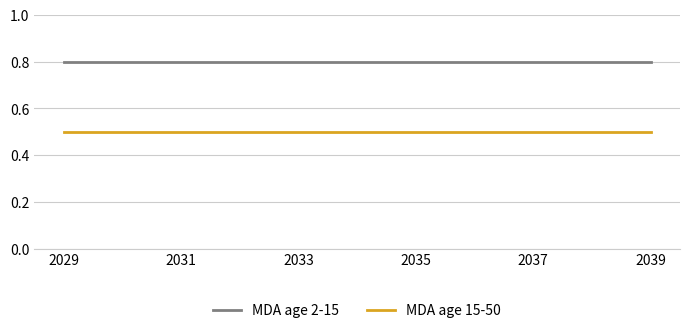

What is the highest value of the MDA age 15-50 series?

0.5